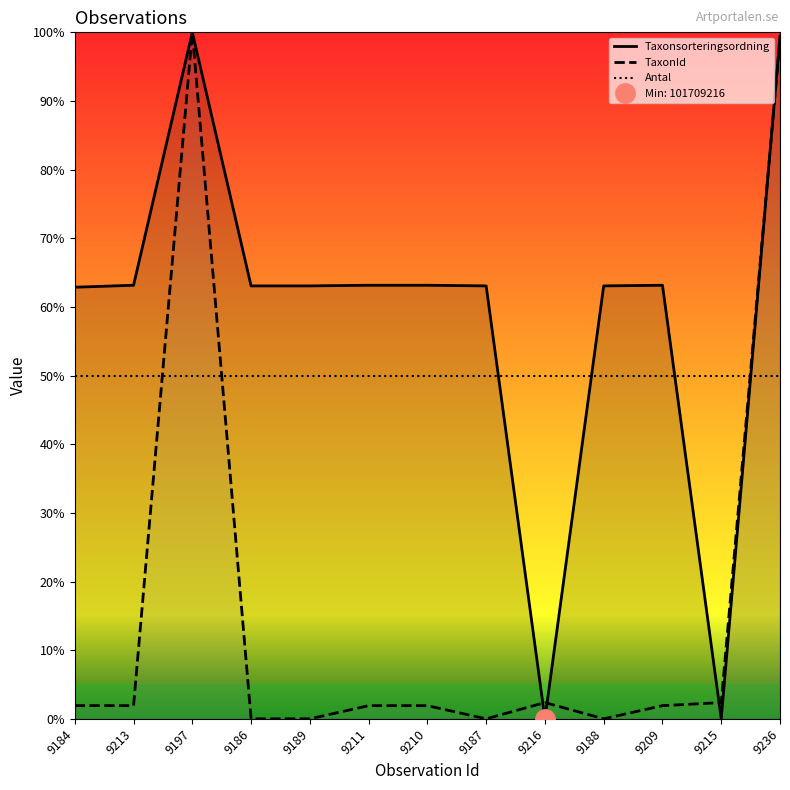

Reading left to right, what are all the values shown in this chart?

Taxonsorteringsordning: 62.9	63.2	100.0	63.1	63.1	63.2	63.2	63.1	0.0	63.1	63.2	0.0	99.5
TaxonId: 1.9	1.9	100.0	0.0	0.0	1.9	1.9	0.0	2.4	0.0	1.9	2.4	99.0